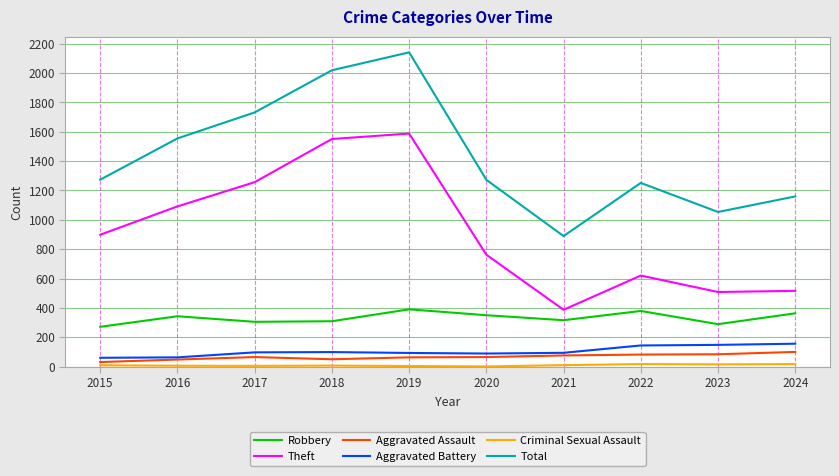

True or false: Theft has more than 2 points higher than both neighbors.

False